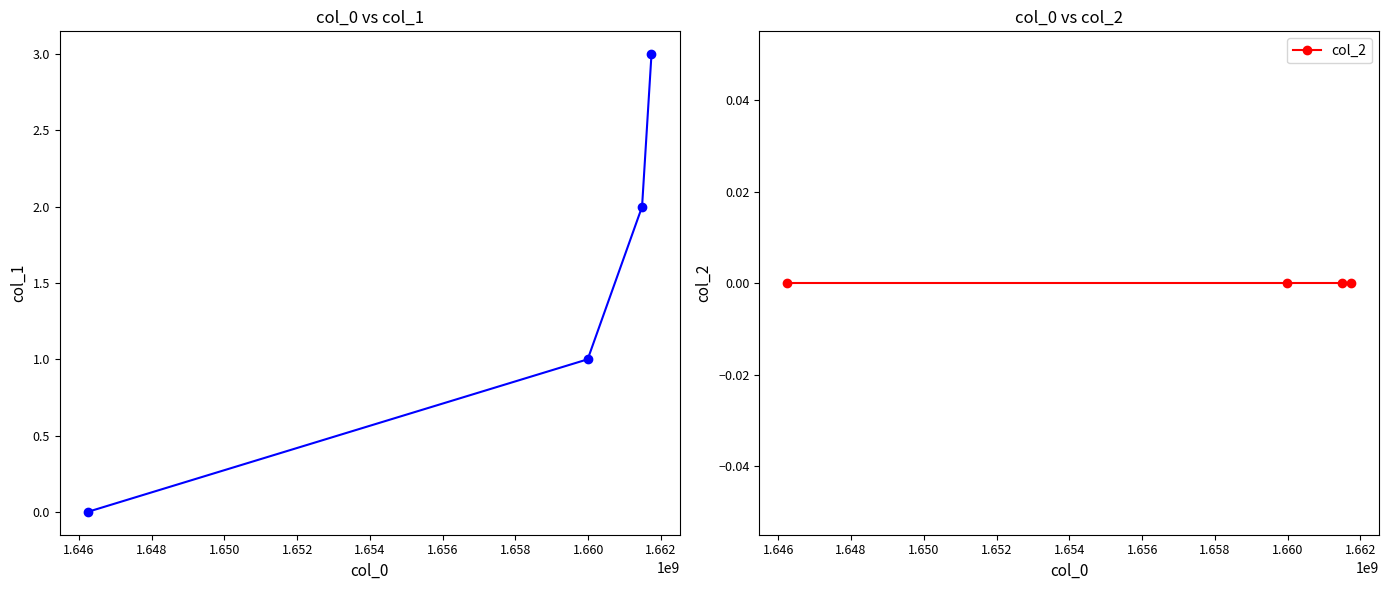

At how many categories does at least one series exceed 0?

3